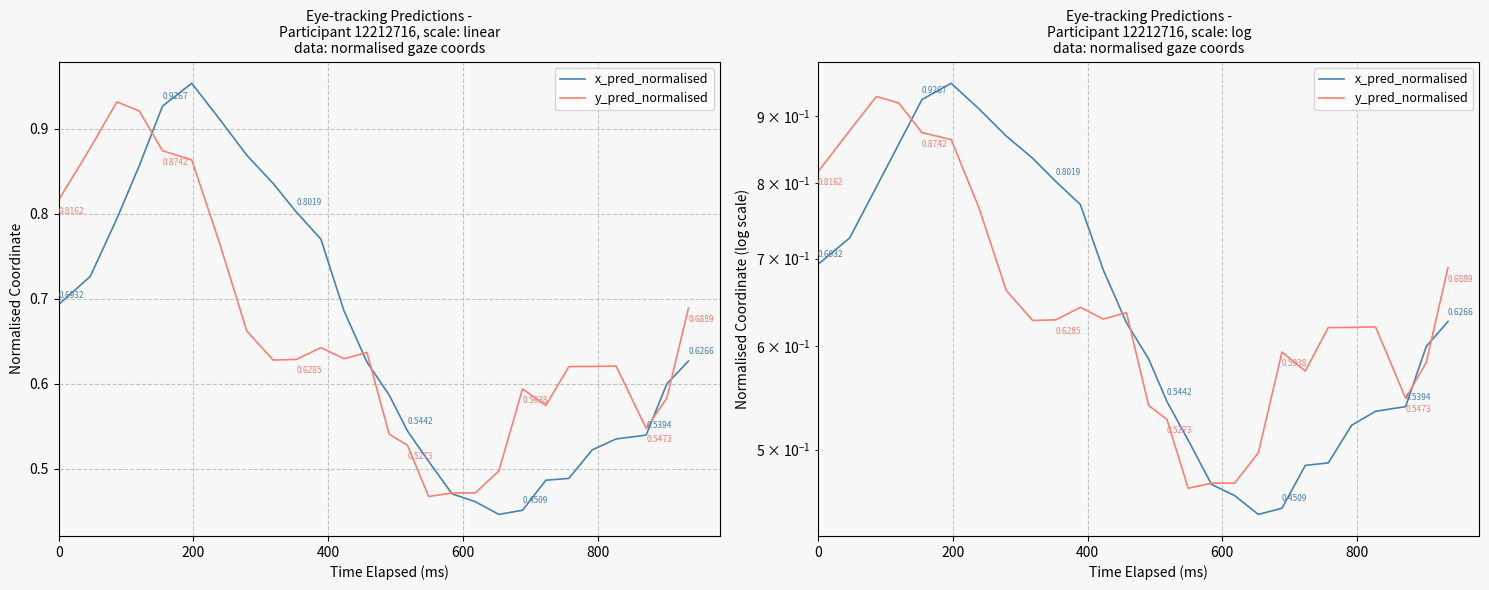

What are all the series names shown in the legend?

x_pred_normalised, y_pred_normalised